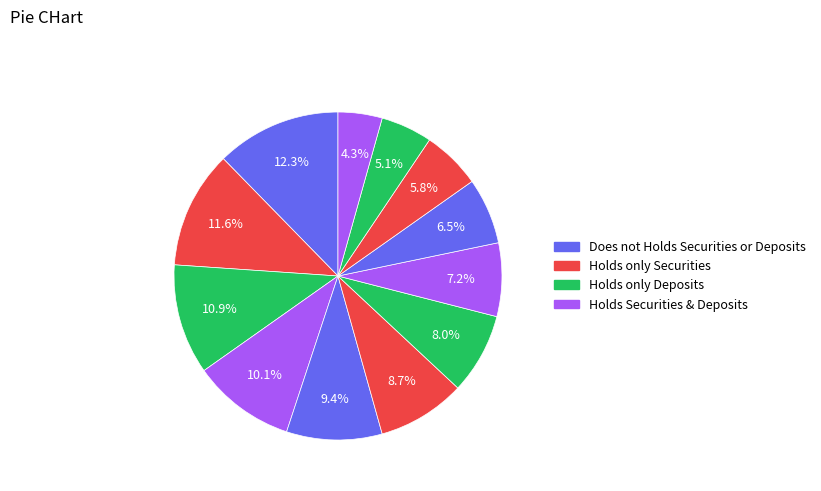

How many slices are in this pie chart?

12